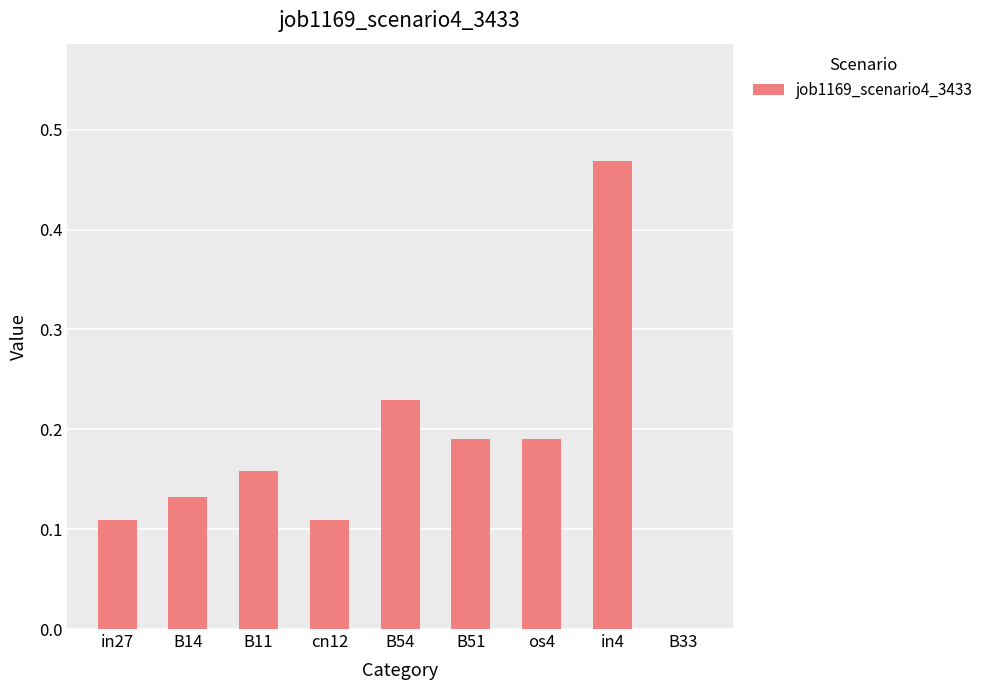

Count the number of data series in this chart.

1